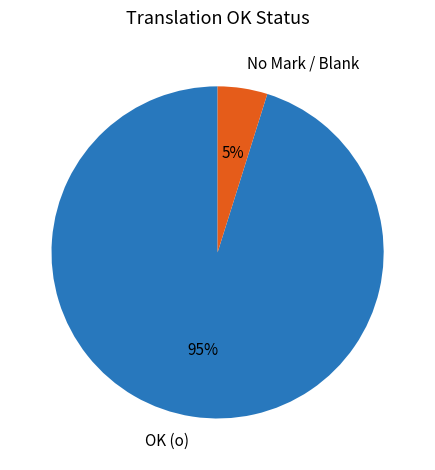

Which has a higher value, No Mark / Blank or OK (o)?

OK (o)